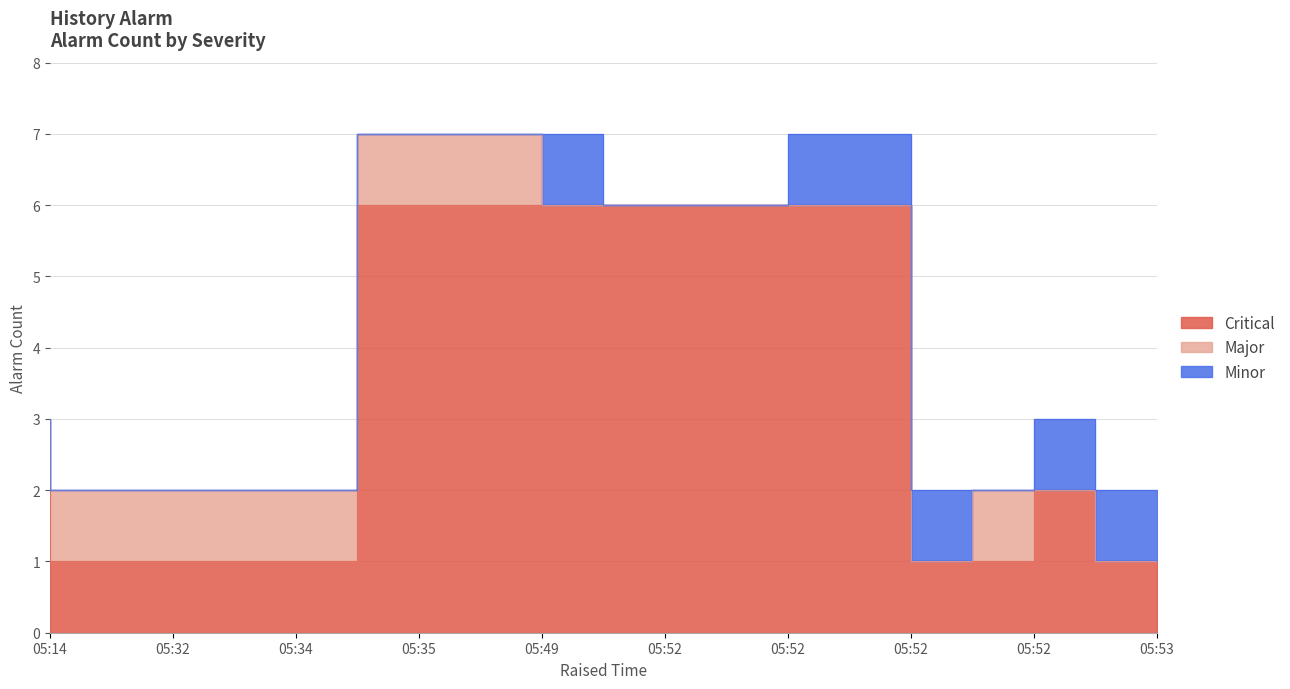

How many distinct data groups are displayed?

3